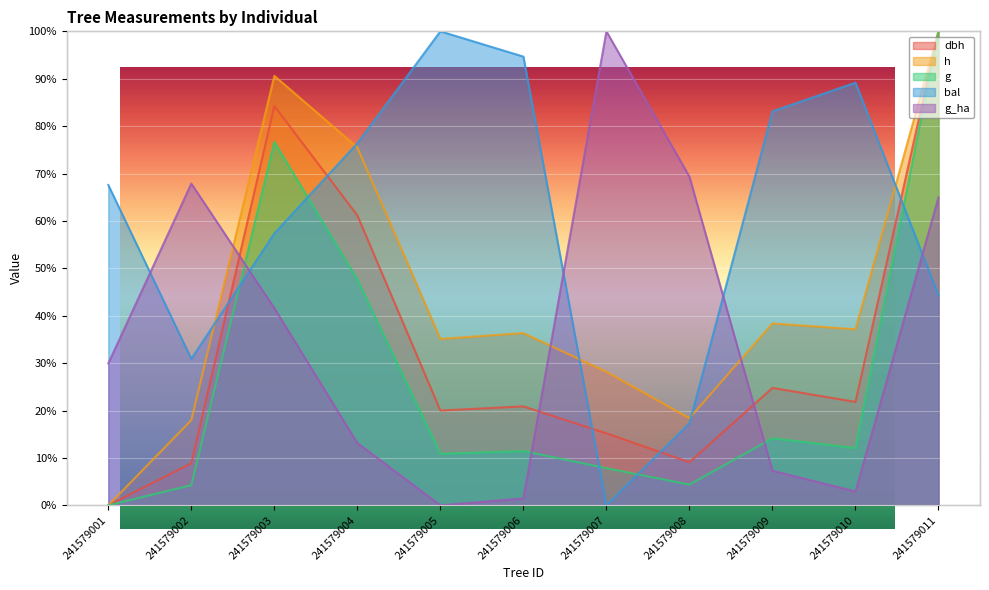

True or false: g has a value of 4.4 at 241579008.

True